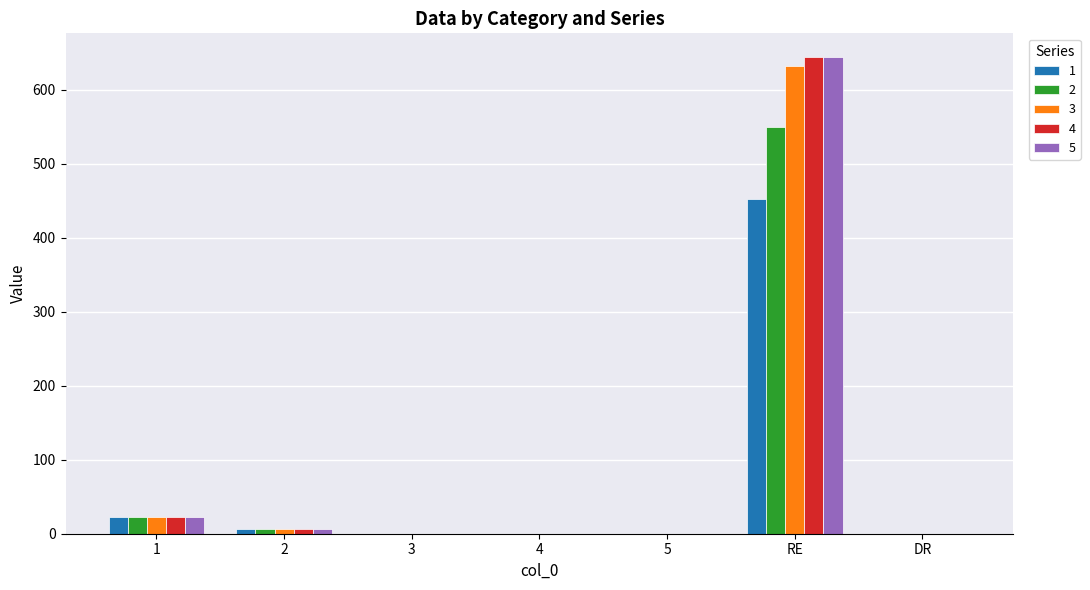

What is the total value across all series at RE?

2919.5